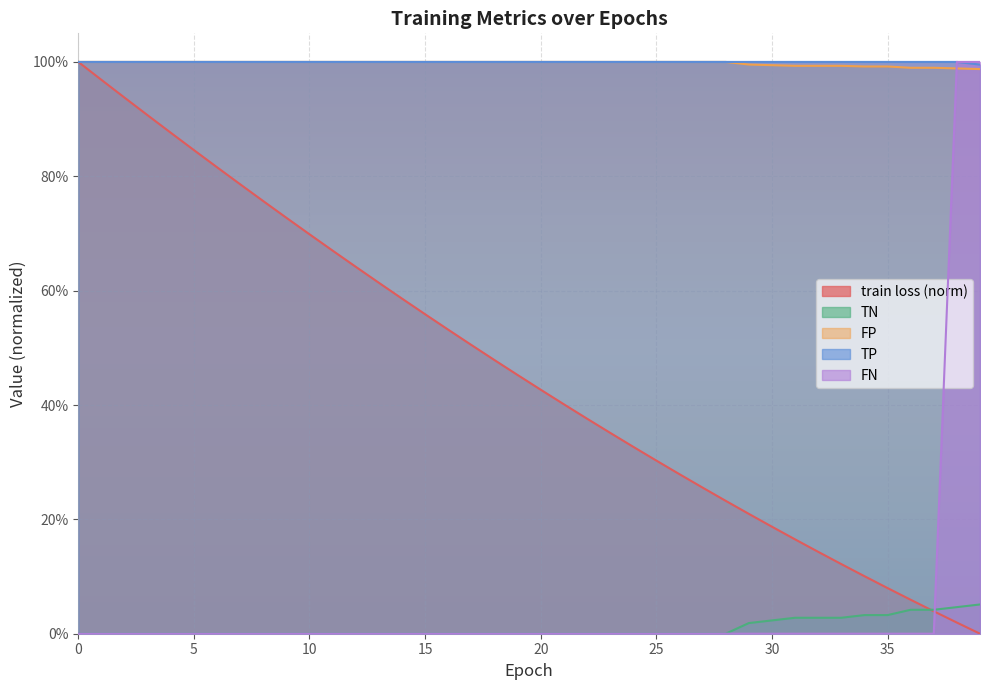

What are all the series names shown in the legend?

train loss (norm), TN, FP, TP, FN